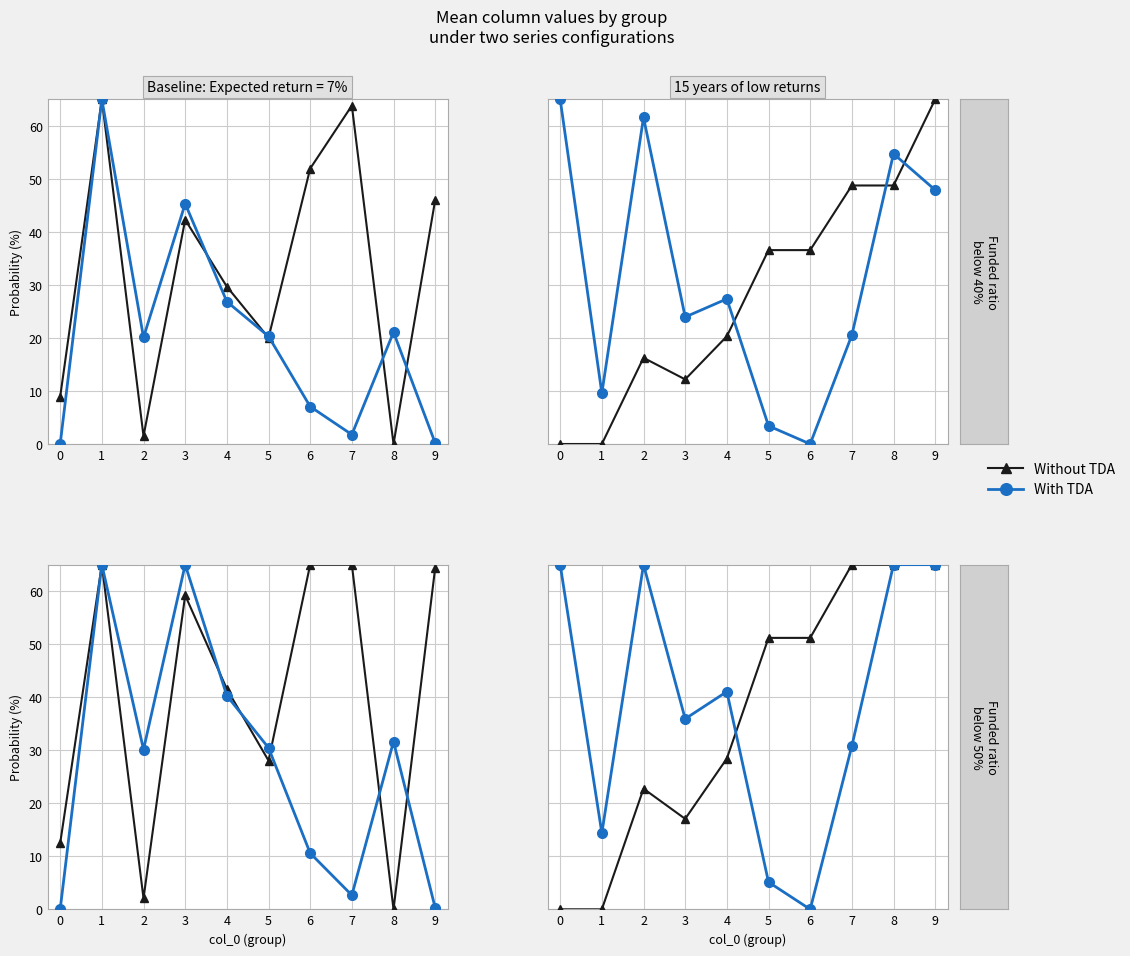

Rank the series by their maximum value, from highest to lowest.

Without TDA, With TDA